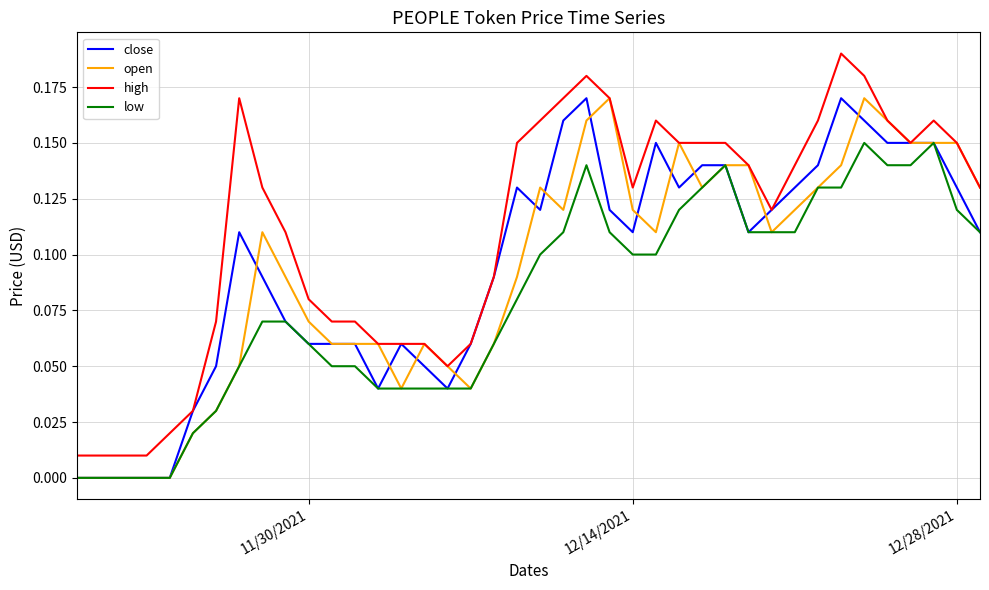

True or false: close and open intersect in this chart.

True